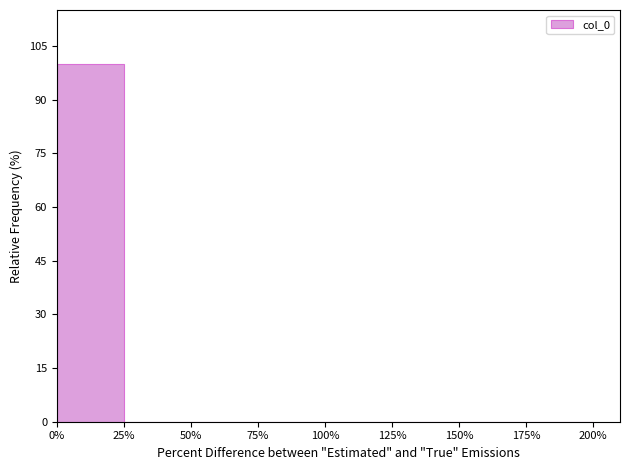

Reading left to right, transcribe this chart: for each bar, give the range it covers on the x-axis and its height. The values are not printed on the chart, so give them approximately, as read against the axis.

0% to 25%: 100
25% to 50%: 0
50% to 75%: 0
75% to 100%: 0
100% to 125%: 0
125% to 150%: 0
150% to 175%: 0
175% to 200%: 0